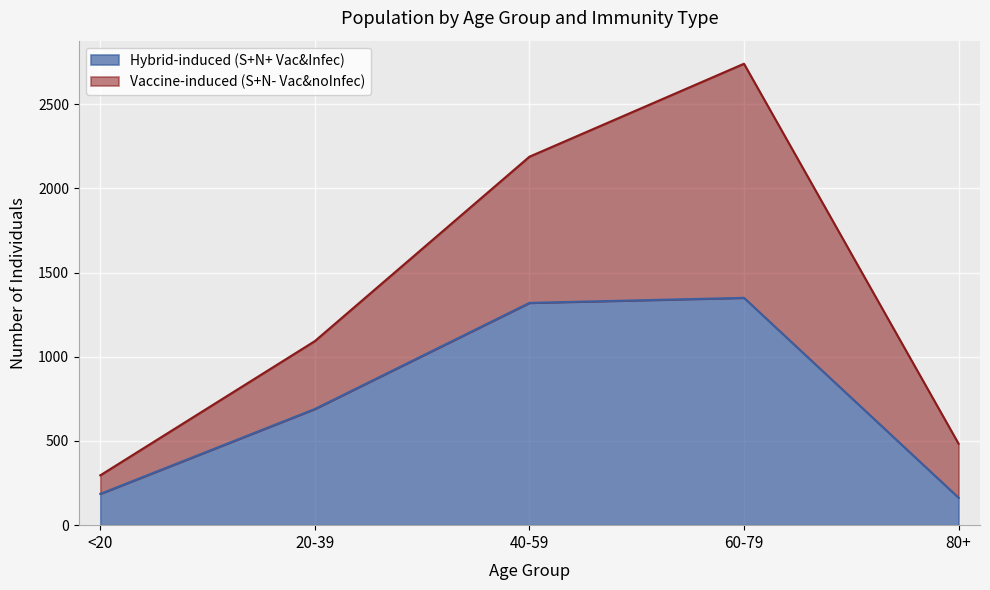

Which has a higher value, 40-59 or 80+?

40-59